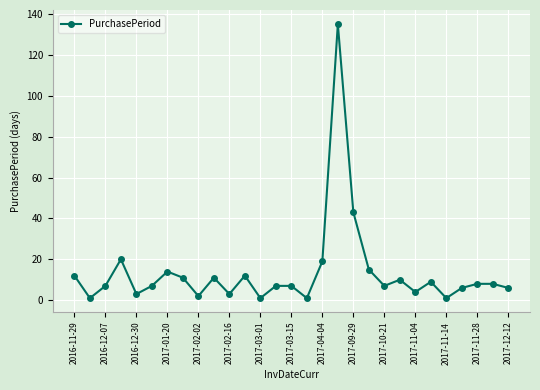

What is the smallest value displayed?

1